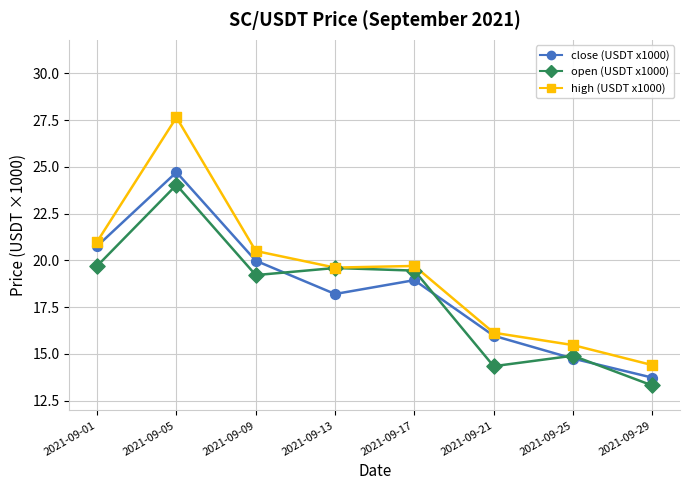

Is the value of close (USDT x1000) at 2021-09-25 greater than the value of high (USDT x1000) at 2021-09-21?

No